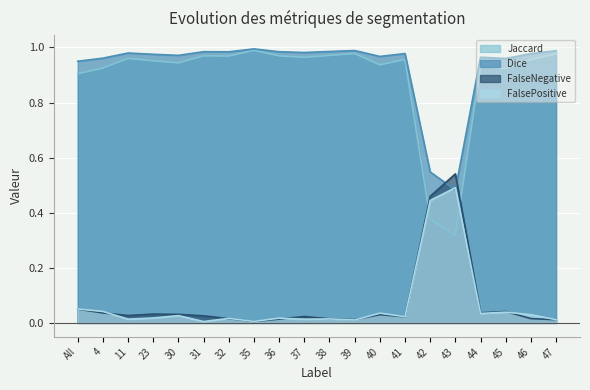

Reading right to left, what are all the values shown in this chart?

Jaccard: 1.0	1.0	0.9	0.9	0.3	0.4	1.0	0.9	1.0	1.0	1.0	1.0	1.0	1.0	1.0	0.9	1.0	1.0	0.9	0.9
Dice: 1.0	1.0	1.0	1.0	0.5	0.5	1.0	1.0	1.0	1.0	1.0	1.0	1.0	1.0	1.0	1.0	1.0	1.0	1.0	0.9
FalseNegative: 0.0	0.0	0.0	0.0	0.5	0.5	0.0	0.0	0.0	0.0	0.0	0.0	0.0	0.0	0.0	0.0	0.0	0.0	0.0	0.0
FalsePositive: 0.0	0.0	0.0	0.0	0.5	0.4	0.0	0.0	0.0	0.0	0.0	0.0	0.0	0.0	0.0	0.0	0.0	0.0	0.0	0.1